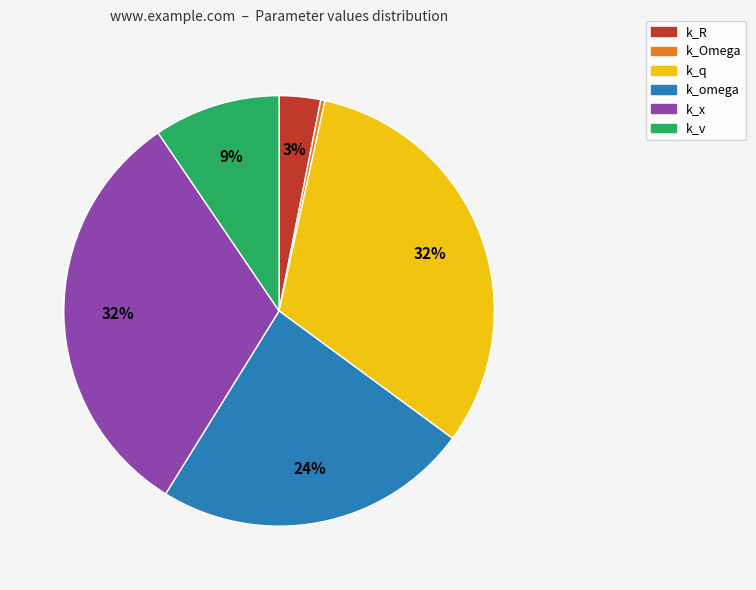

Is k_x the majority of the pie?

No